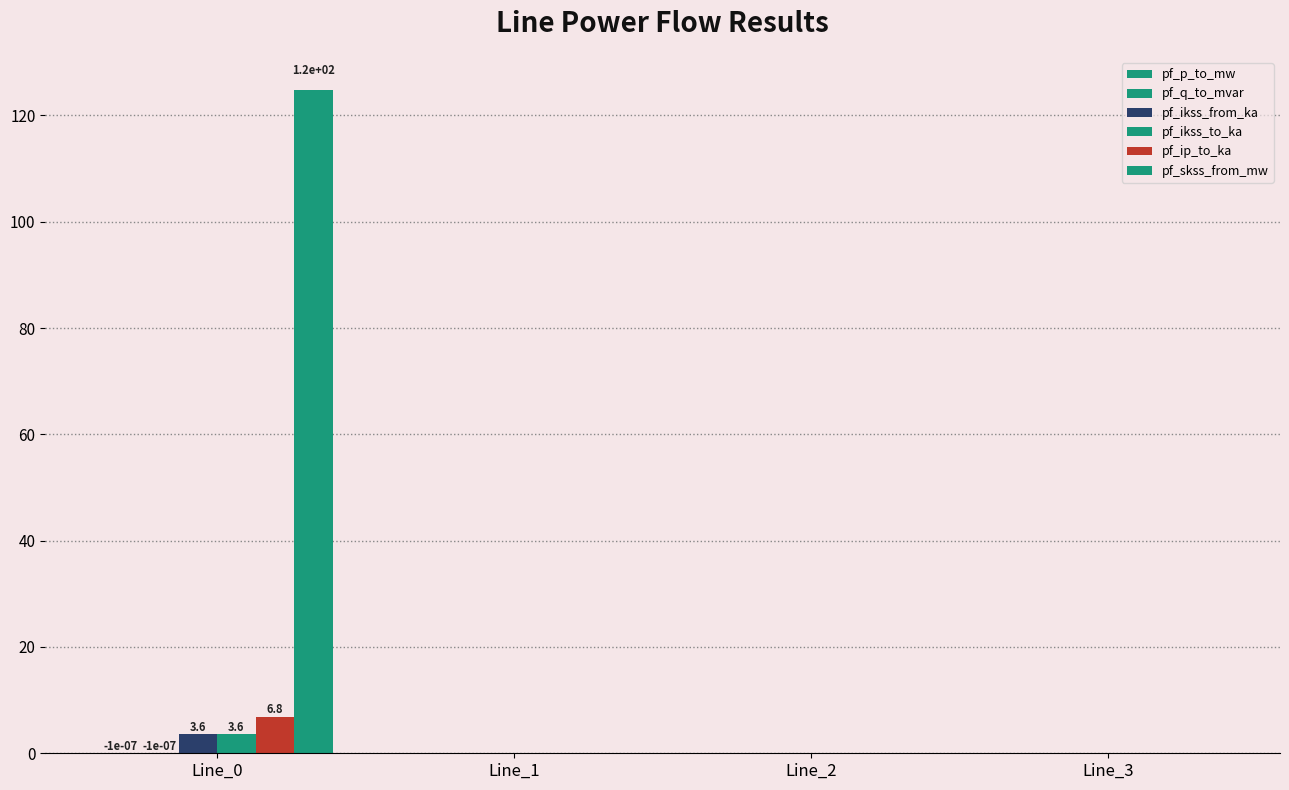

Count the number of categories in the chart.

4